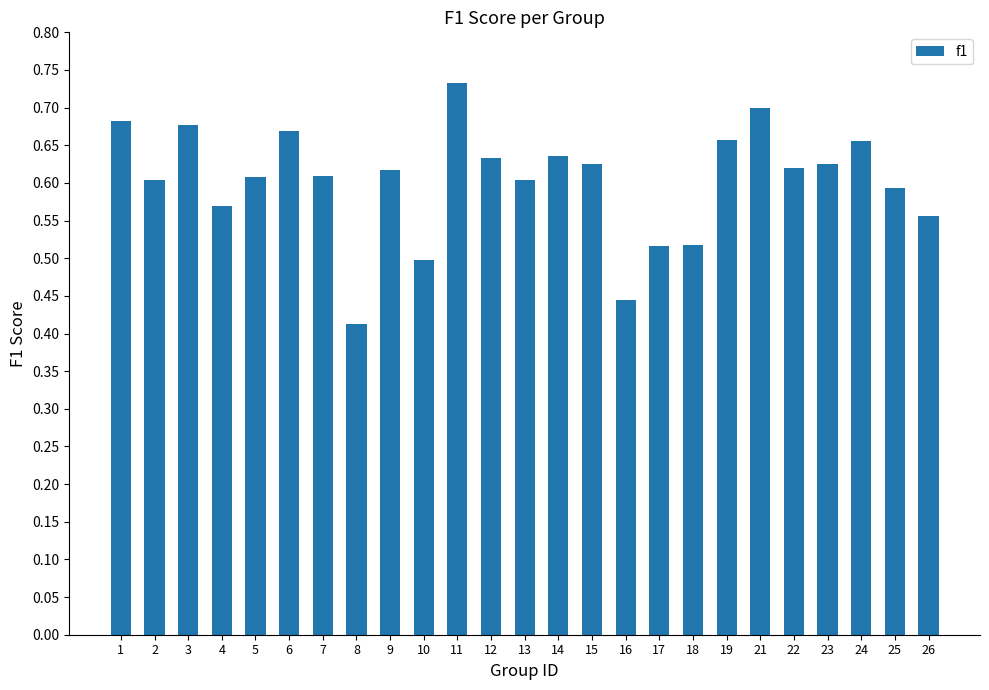

The value at 10 is 0.1. True or false?

False